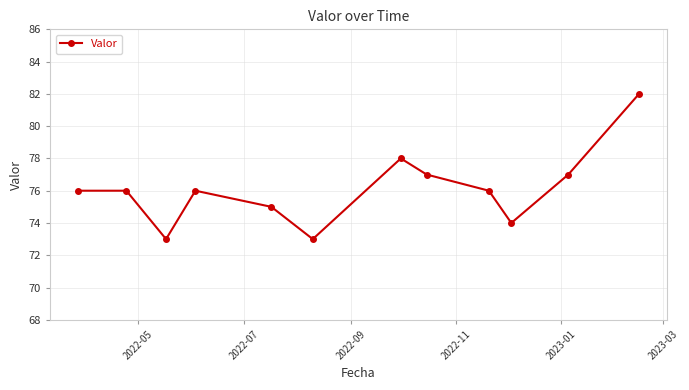

What is the difference between the maximum and minimum values?

9